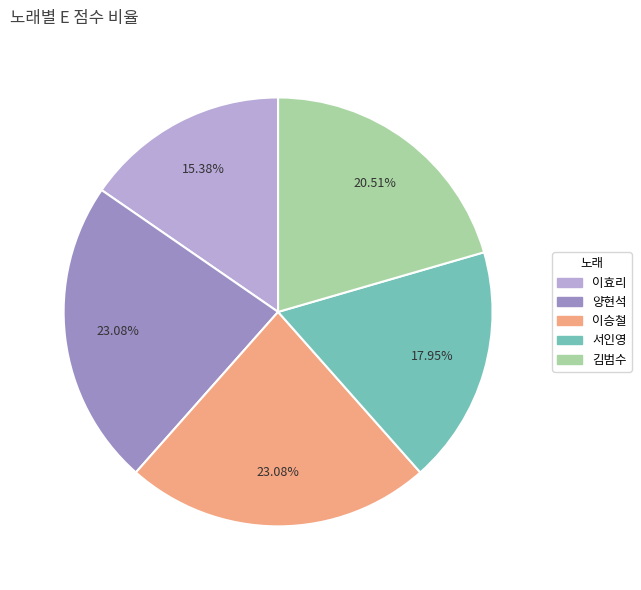

Is it true that 서인영 is 18% of the pie?

True